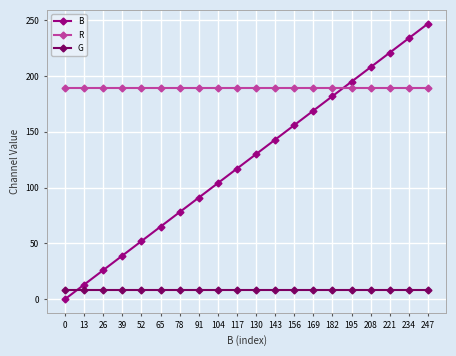

The value of B at 208 is 65. True or false?

False